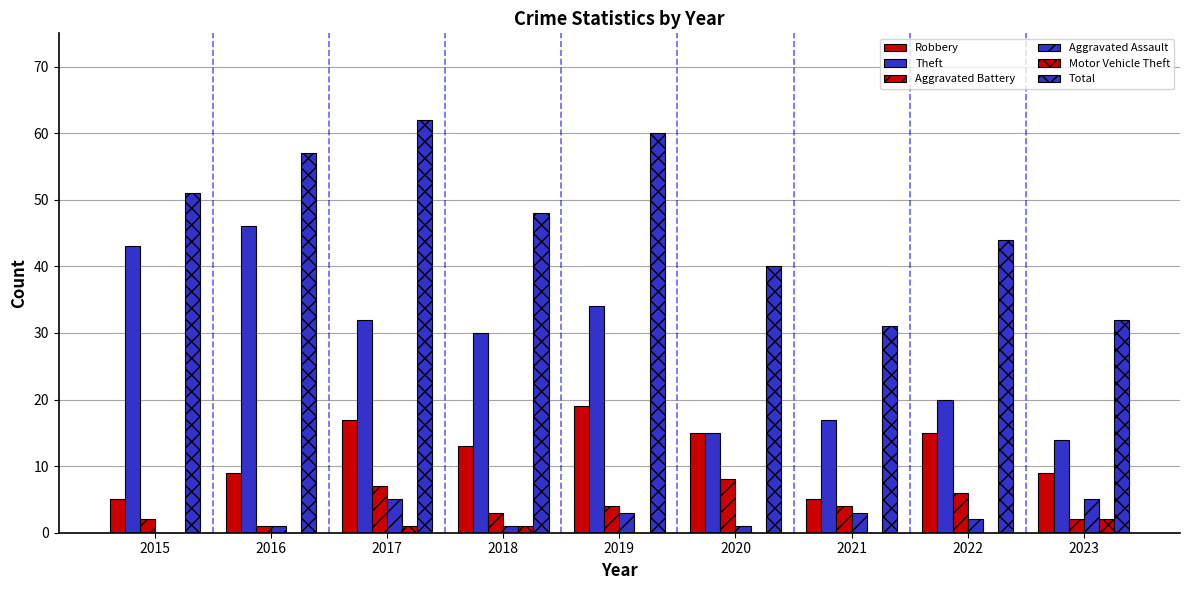

Are the bars horizontal?

No